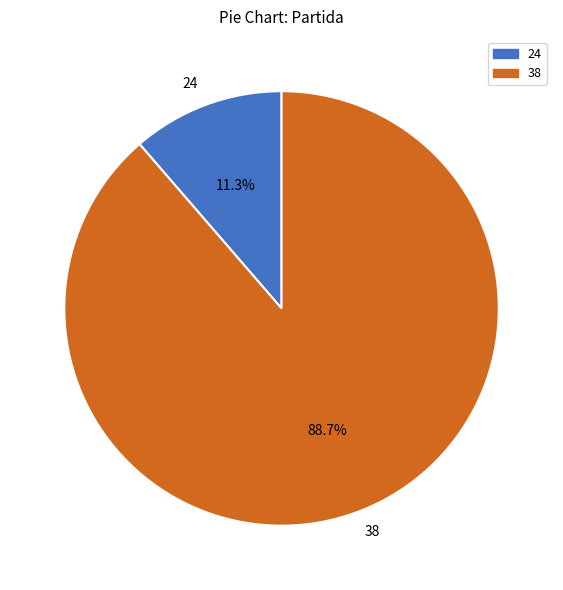

Does 24 account for over 50% of the chart?

No